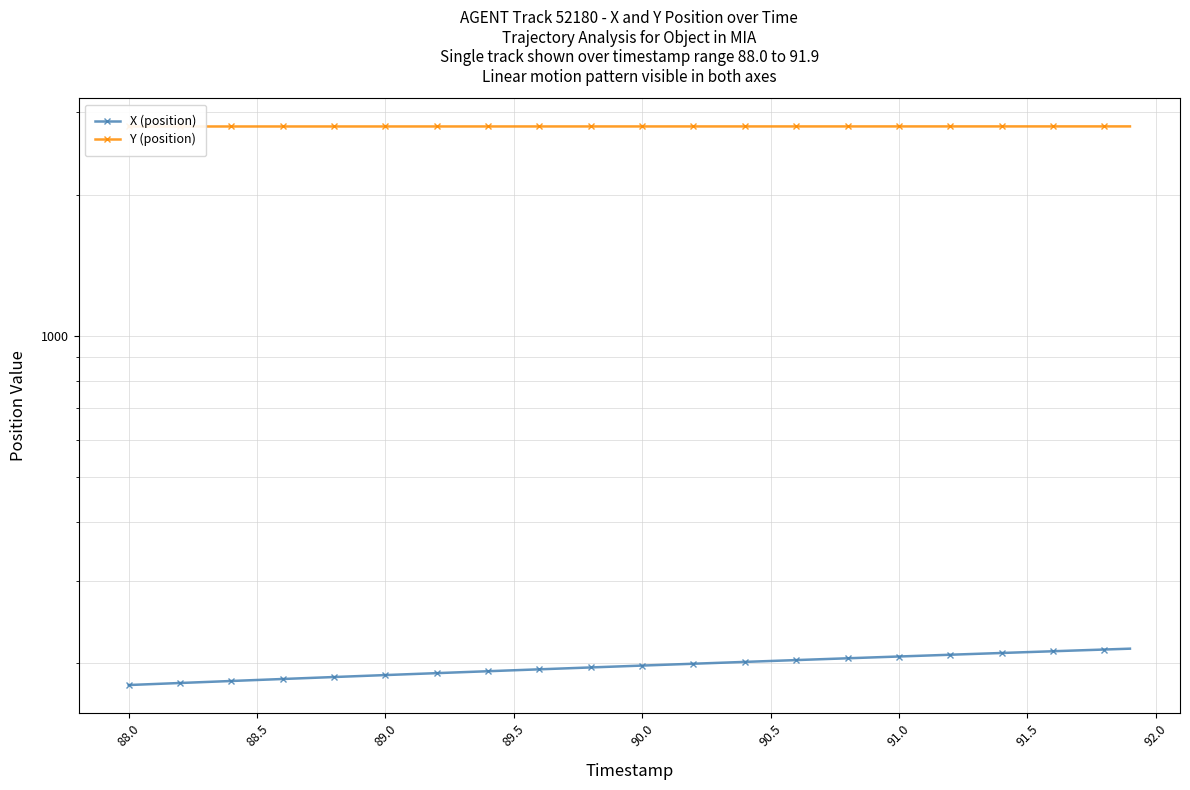

True or false: Y (position) and X (position) cross at least once.

False